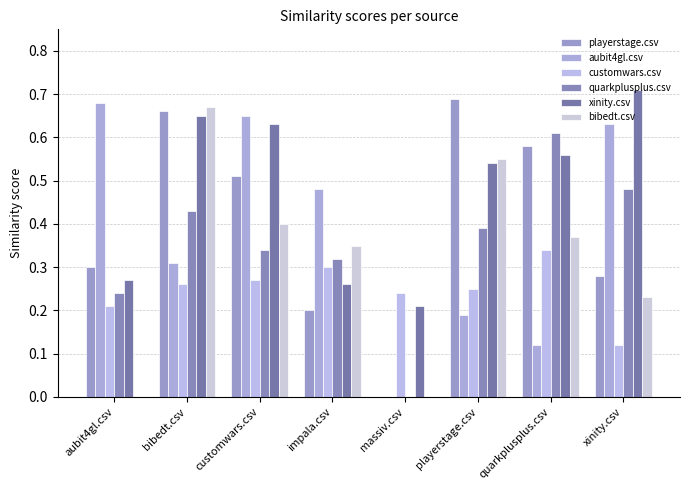

Which series has the widest spread of values?

playerstage.csv